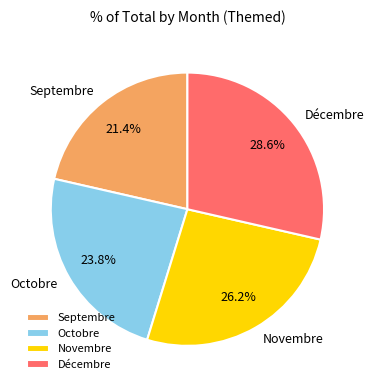

The Novembre slice represents 26% of the pie. True or false?

True